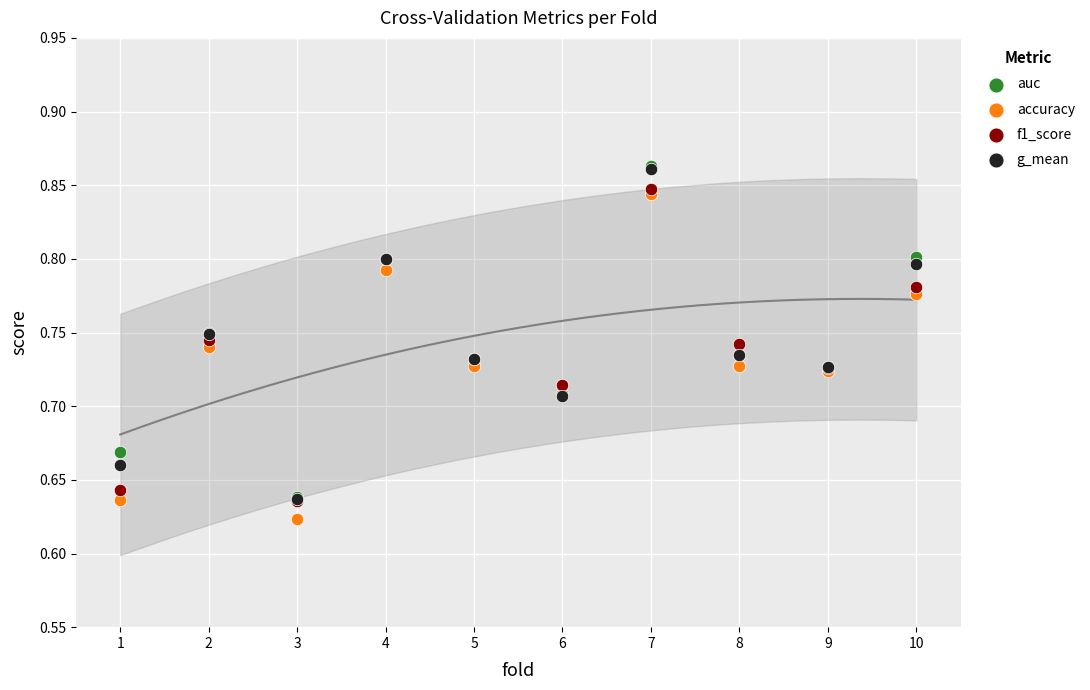

Which series contains the lowest Y value?

accuracy